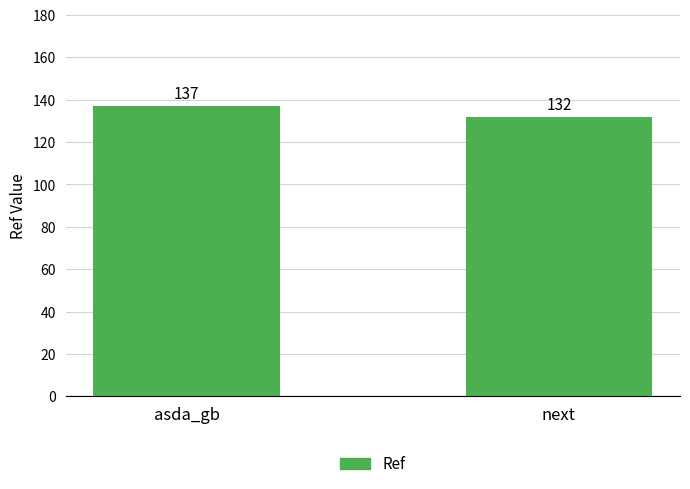

Reading right to left, what are all the values shown in this chart?

132	137